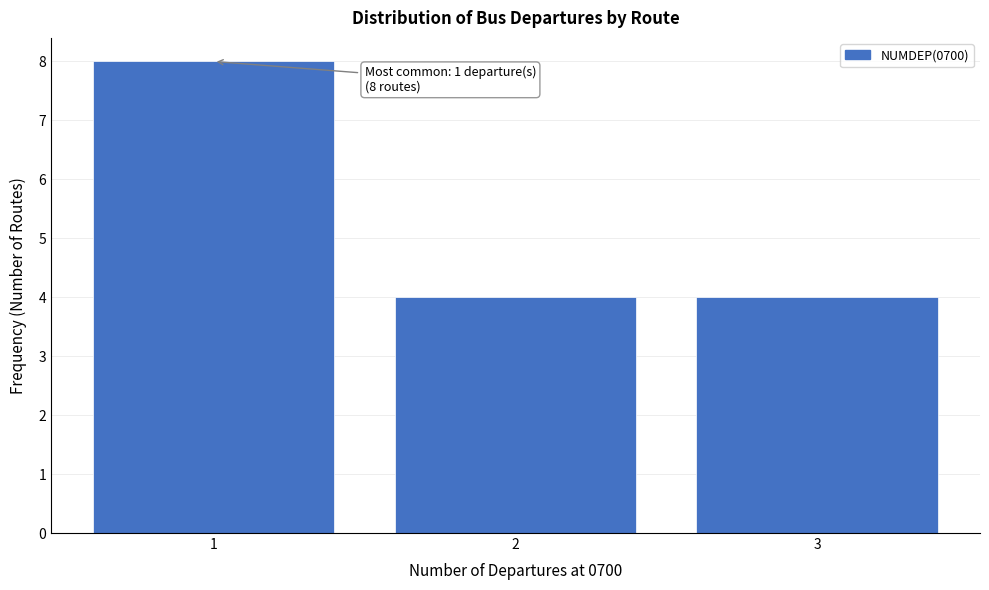

Reading left to right, list all the values displayed in this chart.

8	4	4